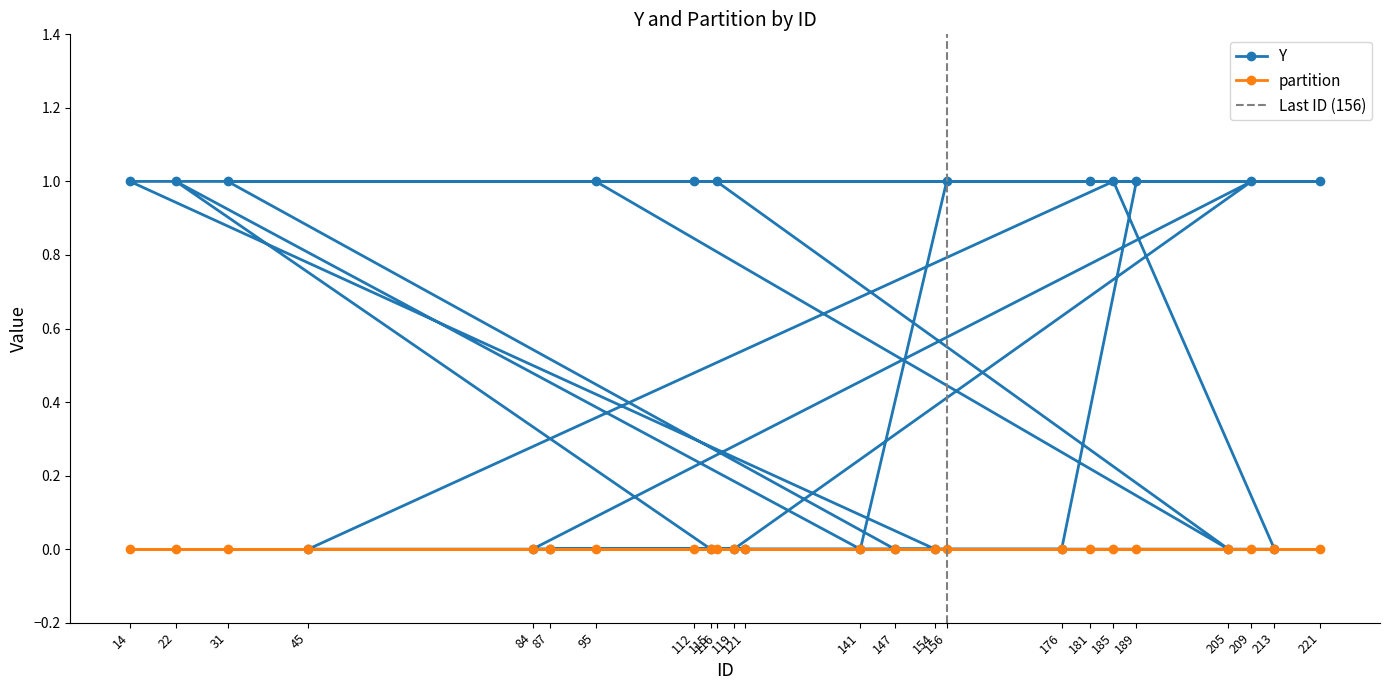

List the labels in order of value, largest first.

95, 116, 221, 31, 189, 181, 112, 14, 209, 185, 22, 156, 205, 147, 176, 154, 84, 119, 45, 213, 87, 121, 115, 141